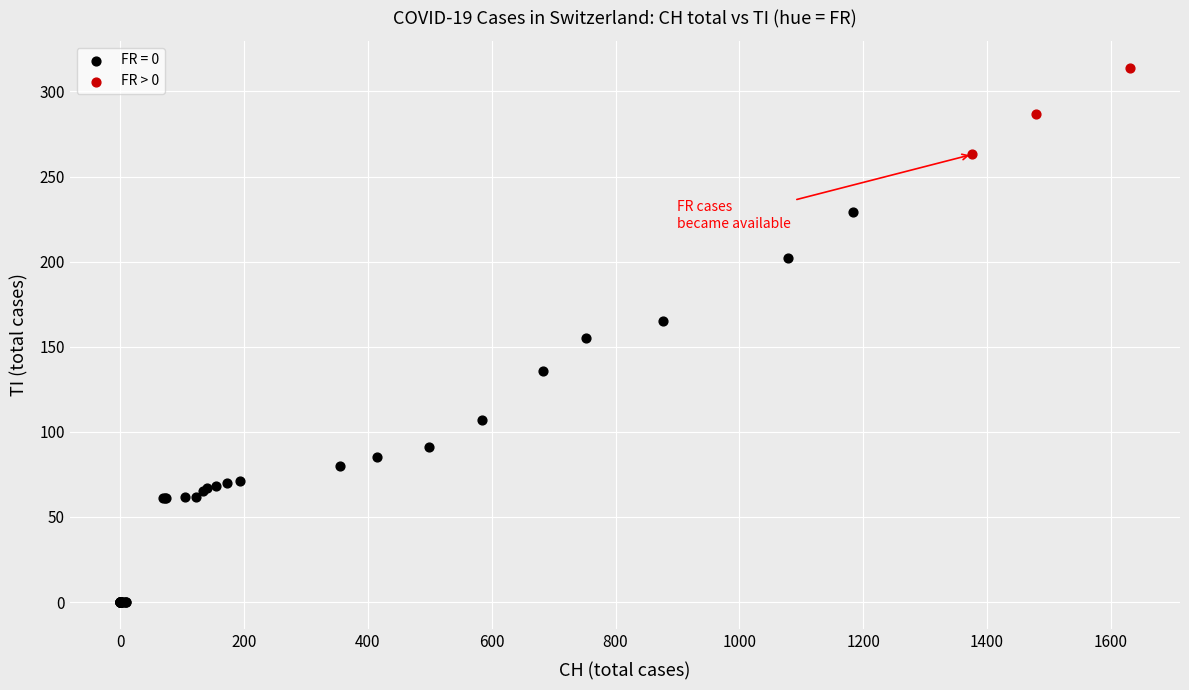

Which series contains the highest Y value?

FR > 0